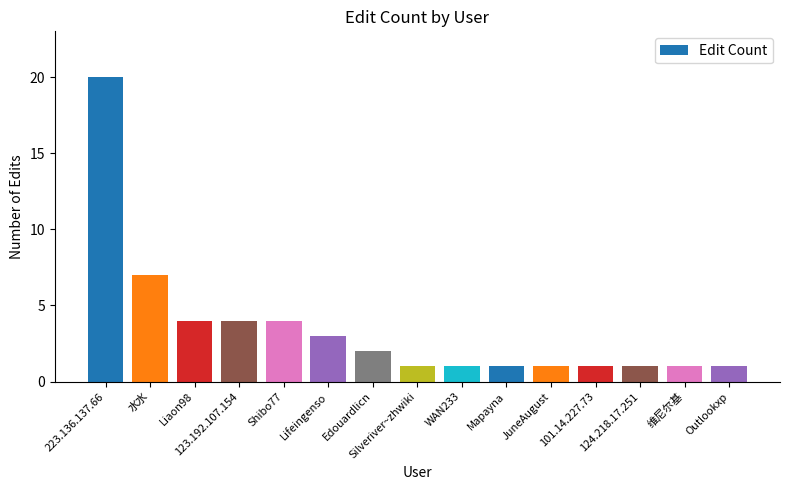

True or false: the data shows 0 at Outlookxp.

False